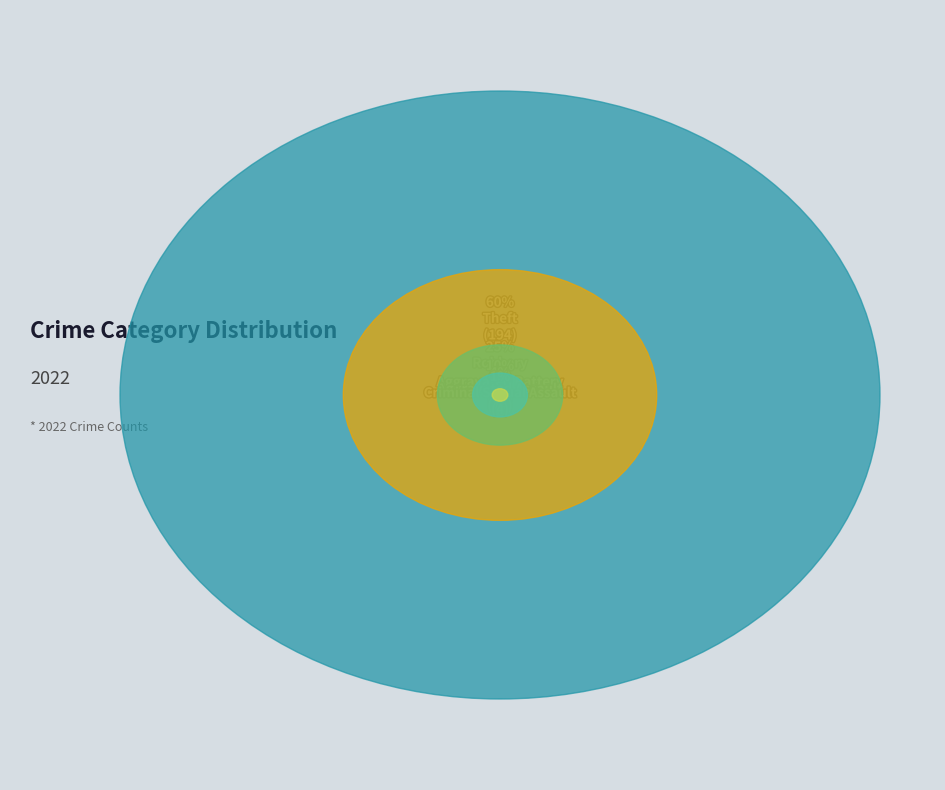

Approximately how many times larger is the value at Criminal Sexual Assault compared to Aggravated Battery?

0.1